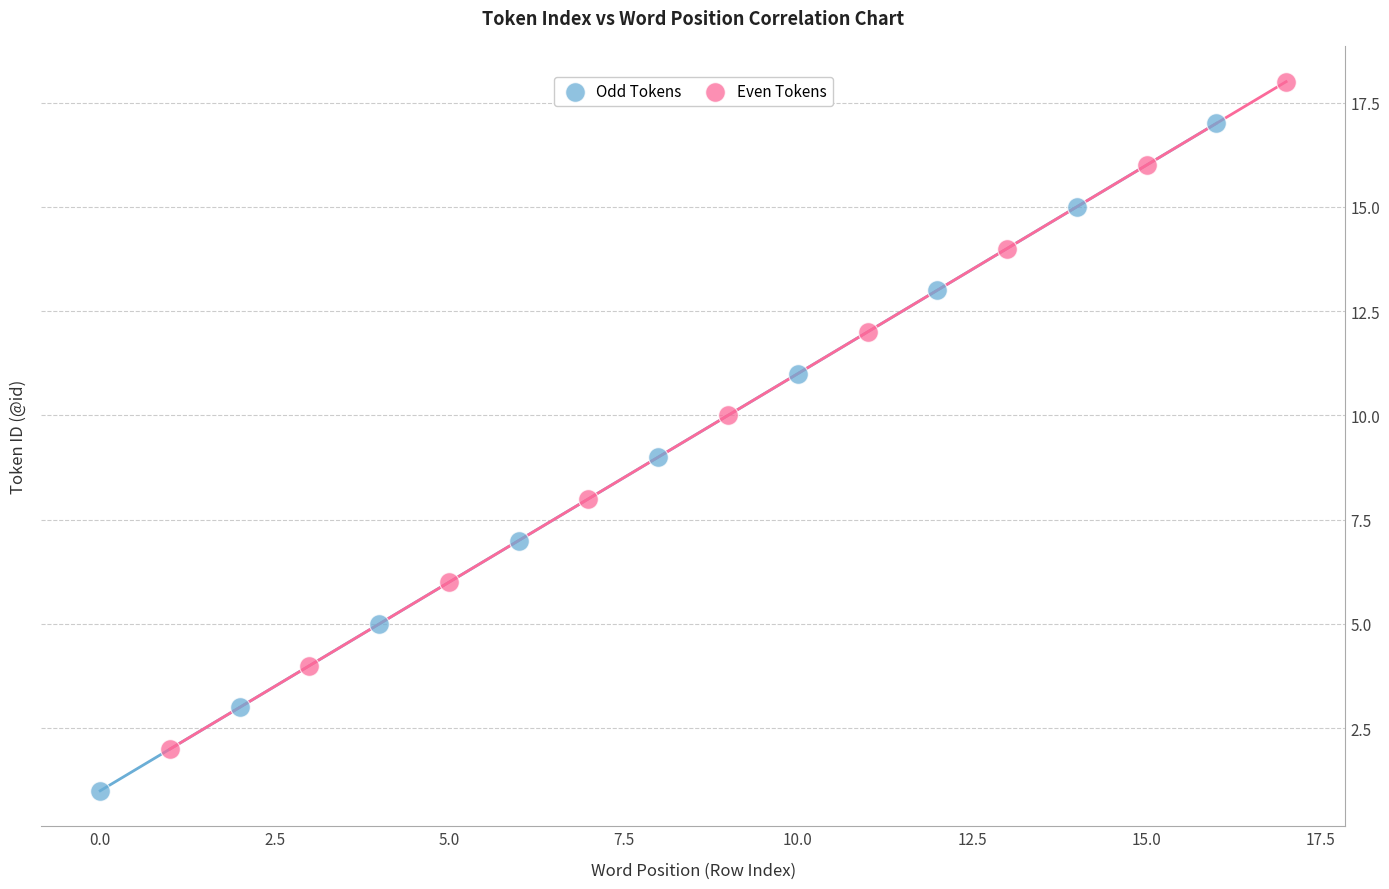

Which series contains the lowest Y value?

Odd Tokens